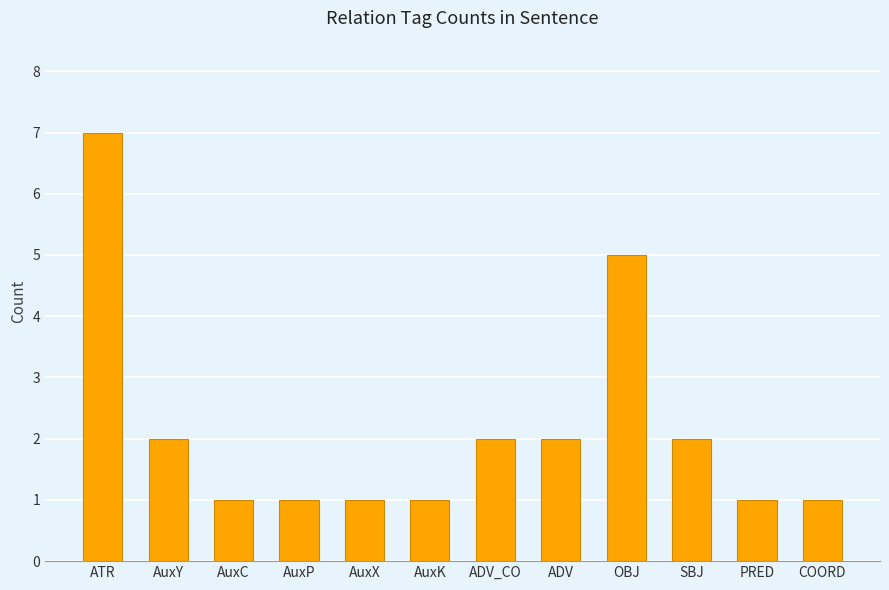

Is it true that the value at AuxY is 2?

True